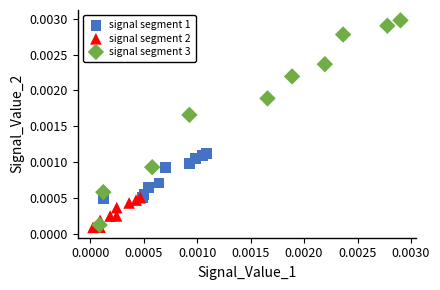

What are all the series names shown in the legend?

signal segment 1, signal segment 2, signal segment 3